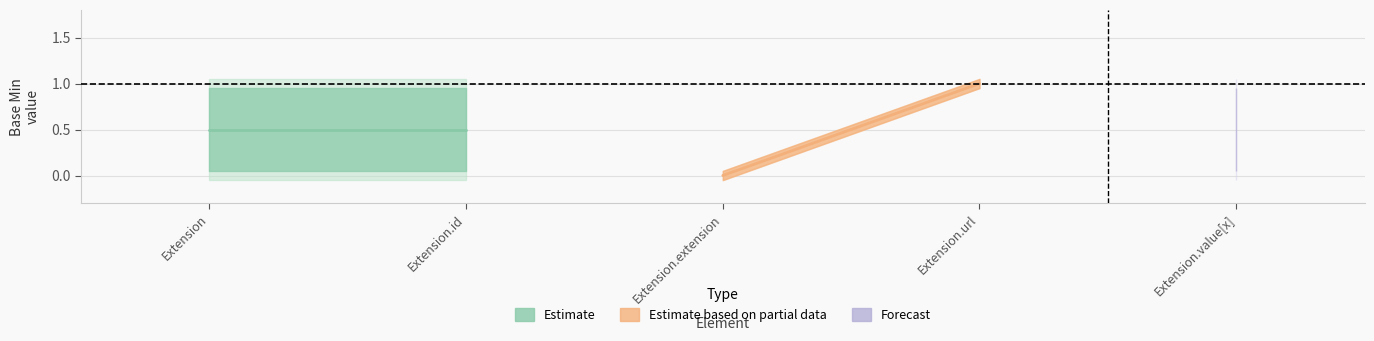

Between Extension.extension and Extension.url, which is larger?

Extension.url